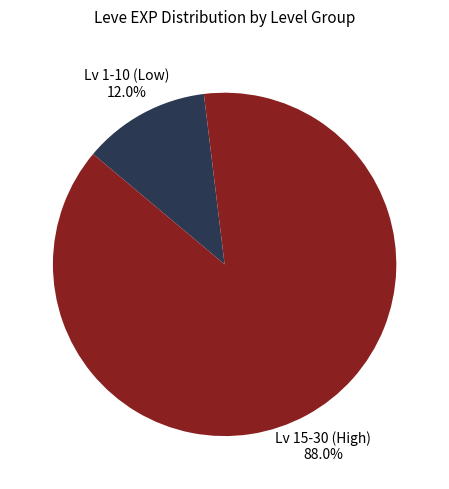

Does any single category account for the majority?

Yes